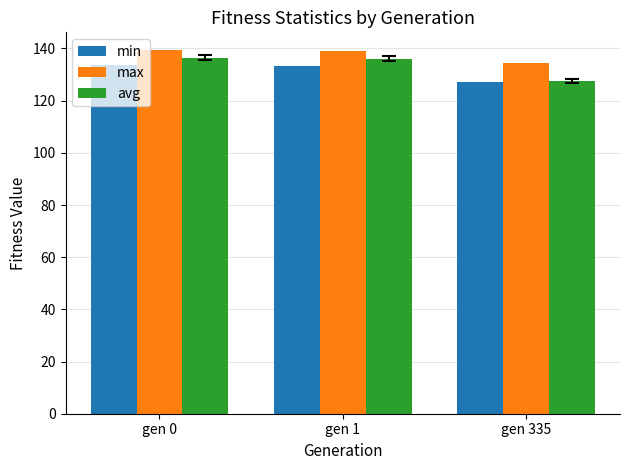

Which series has the widest spread of values?

avg